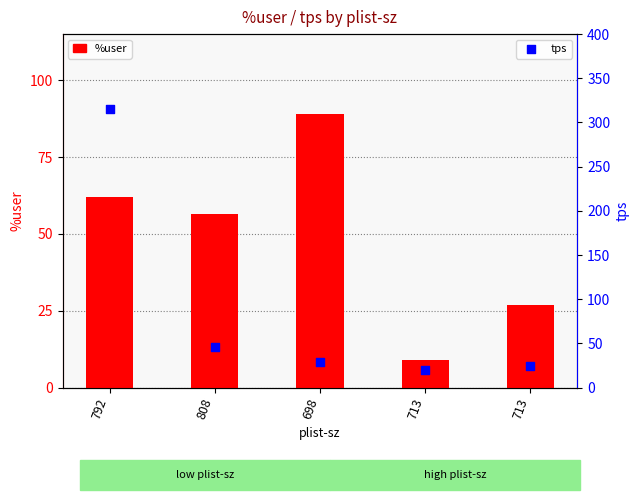

Is the value of tps at 713 greater than the value of %user at 713?

Yes